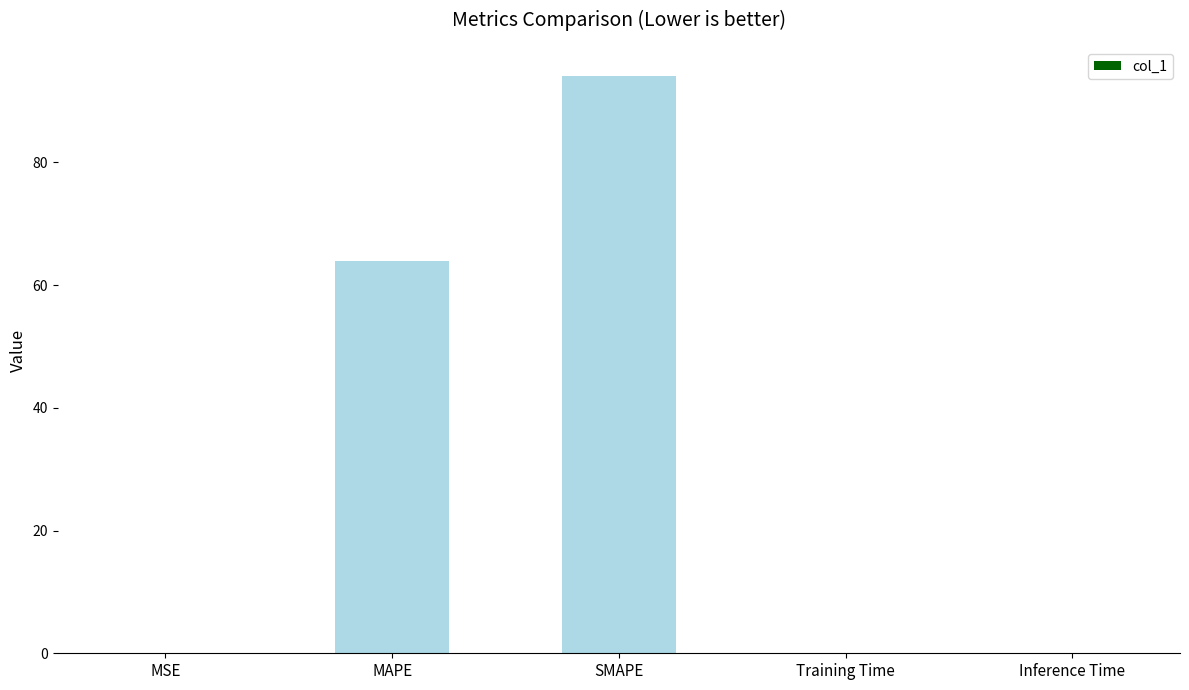

Is it true that the value at MAPE is 64.0?

True